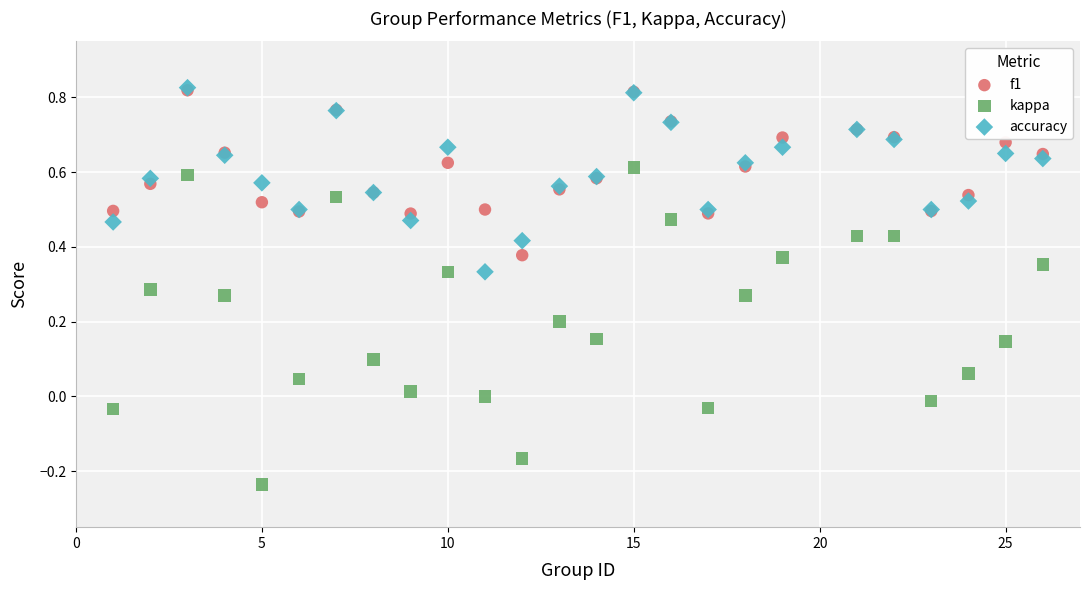

What are all the series names shown in the legend?

f1, kappa, accuracy